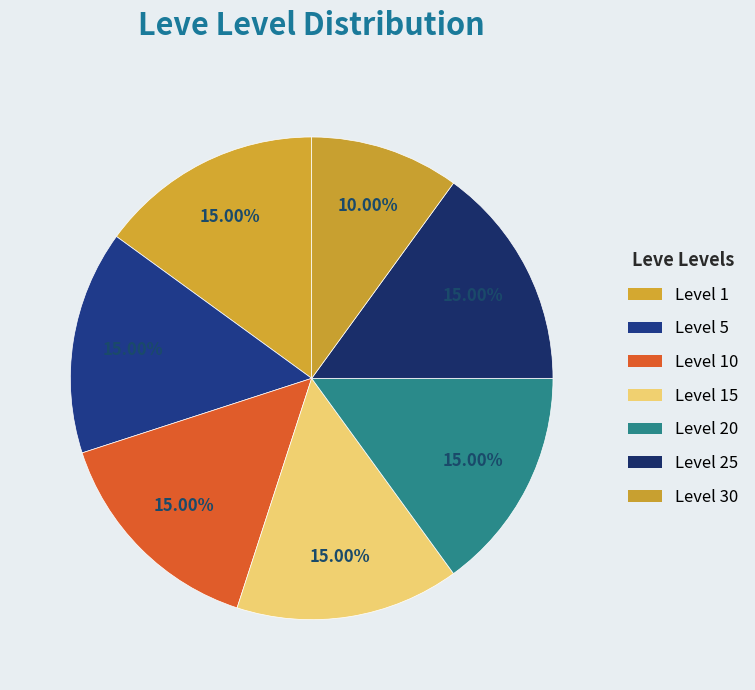

Which category has the smallest portion of the pie?

Level 30